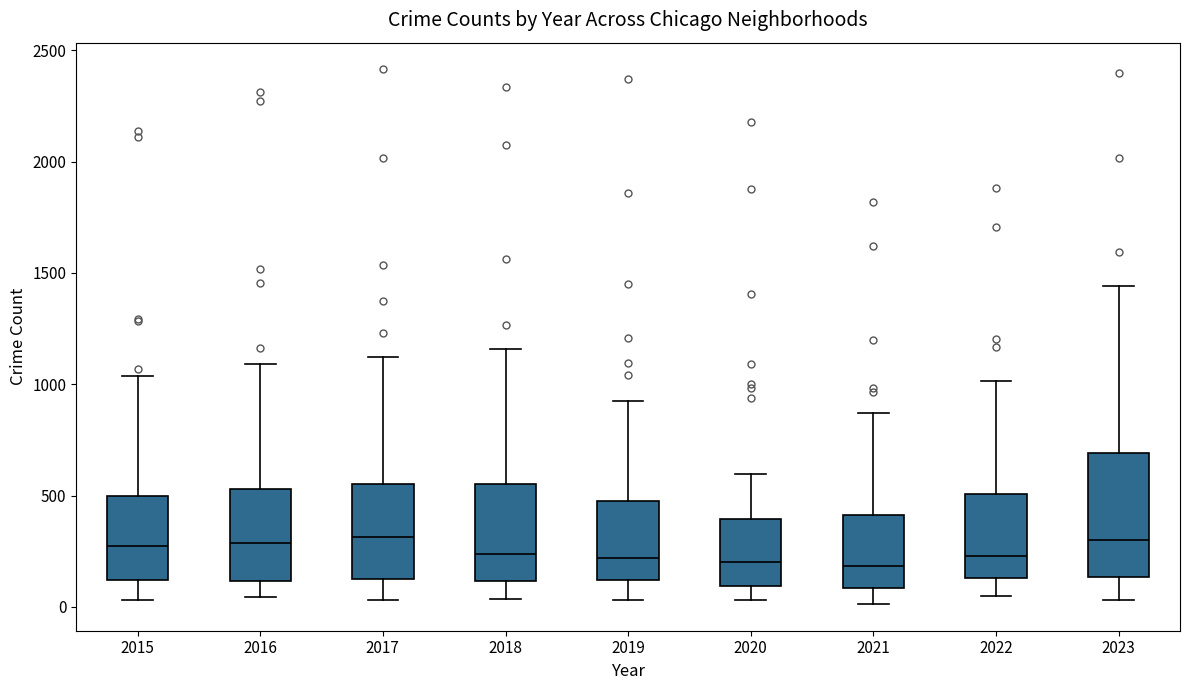

Where does the upper whisker of the box at x = 2022 end on the y-axis? The values are not printed on the chart, so give them approximately, as read against the axis.

1000